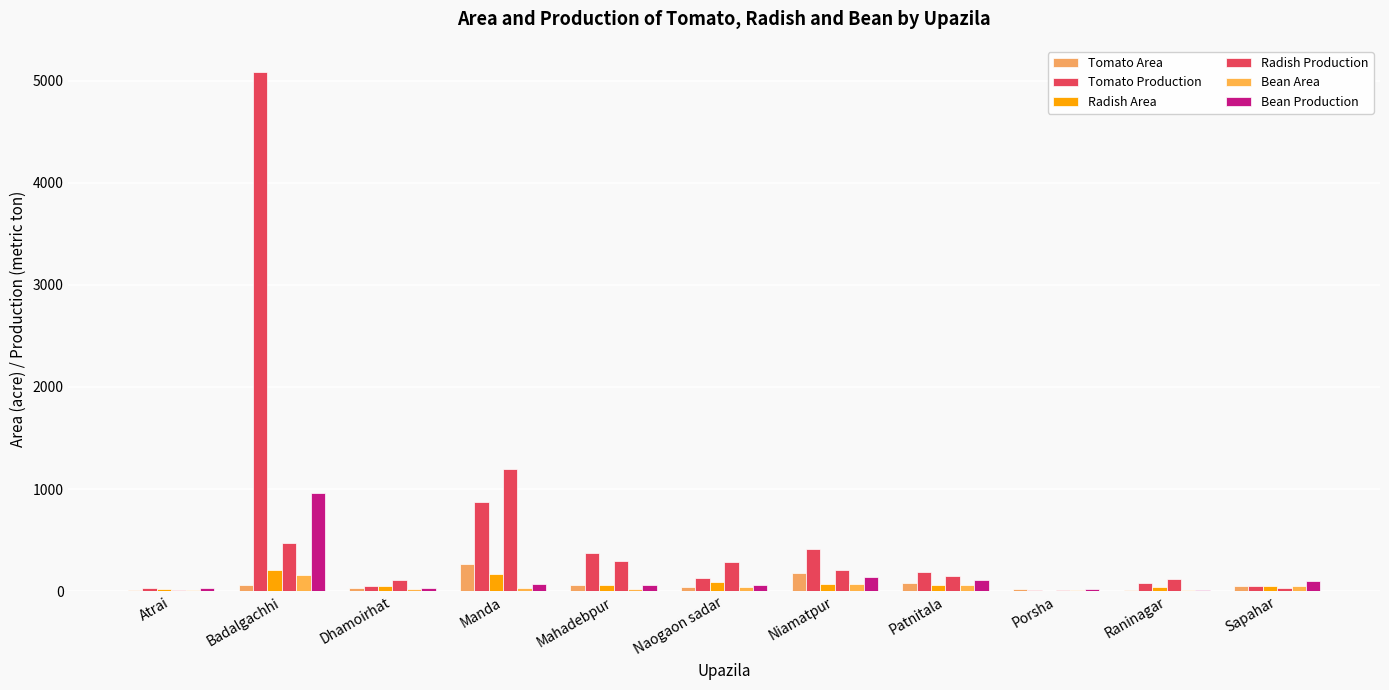

Which category has the highest value in the Radish Production series?

Manda